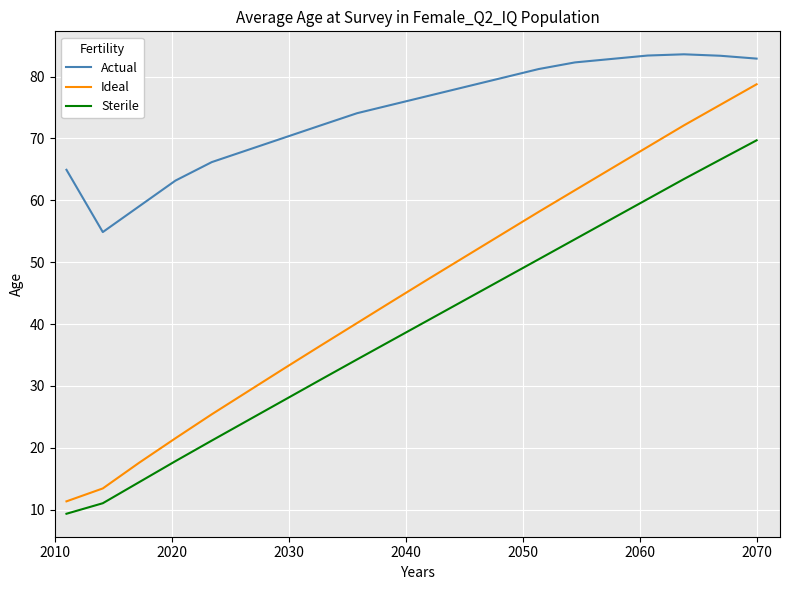

List the series in order of their peak value, lowest first.

Sterile, Ideal, Actual